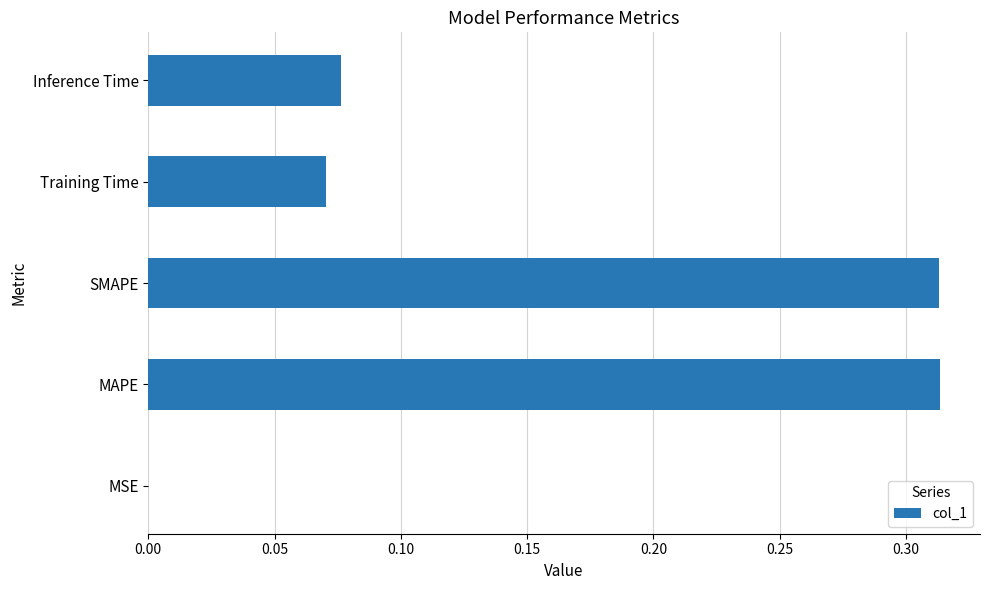

True or false: the data shows 0.5 at SMAPE.

False